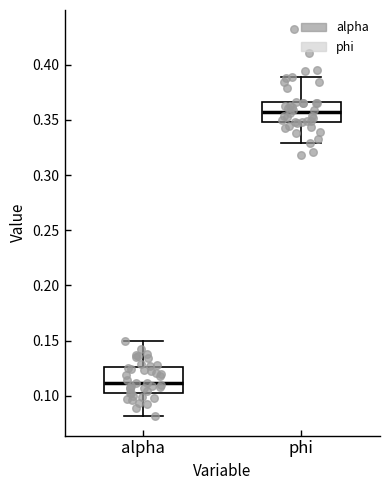

Where does the upper whisker of the box for alpha end on the y-axis? The values are not printed on the chart, so give them approximately, as read against the axis.

0.150